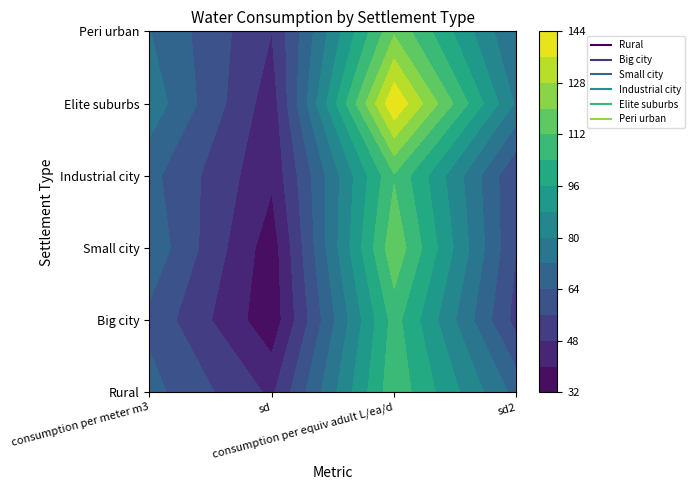

How many data points in Industrial city are above 66?

2